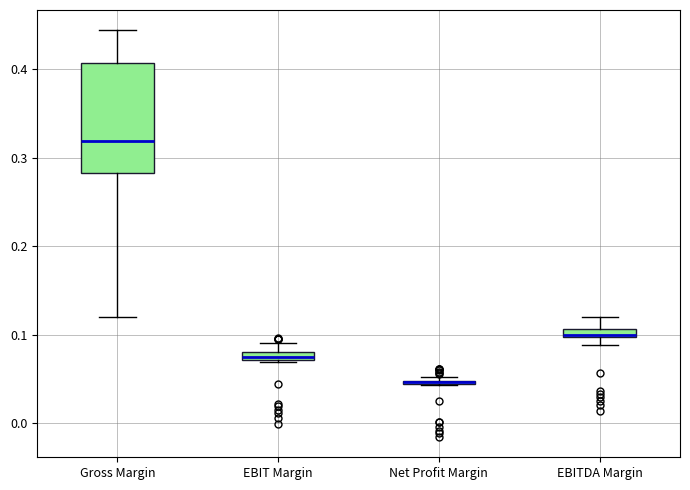

Comparing the boxes themselves (not the whiskers), which one is the tallest?

Gross Margin